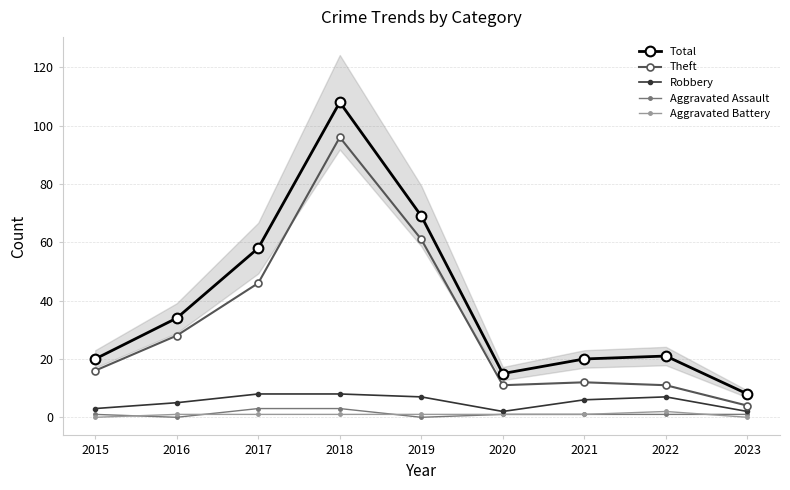

What is the total value across all series at 2019?

138